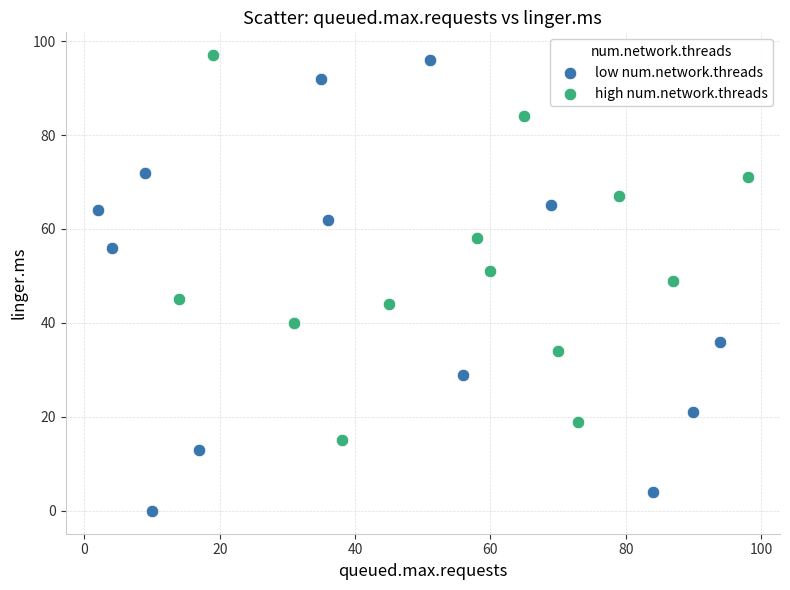

Which series reaches the minimum Y coordinate?

low num.network.threads